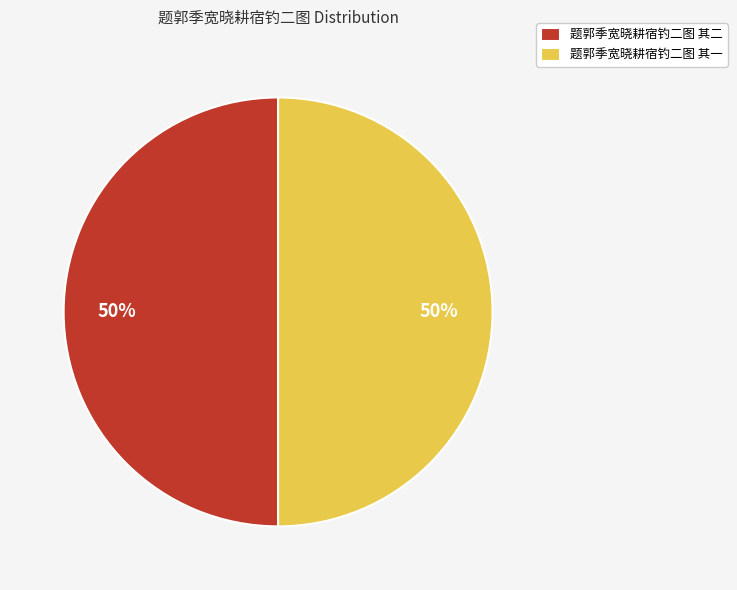

To the nearest percent, what percentage of the pie is 题郭季宽晓耕宿钓二图 其二?

50%